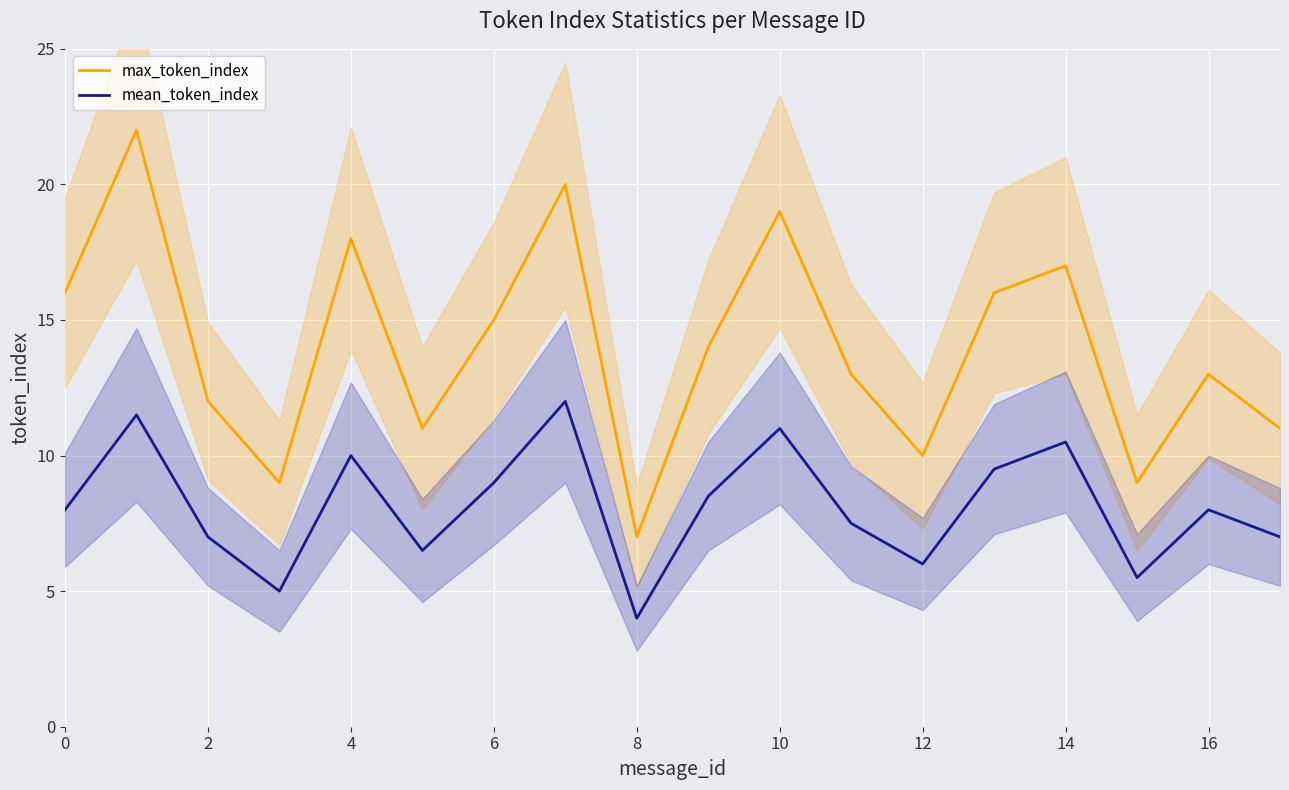

True or false: mean_token_index and max_token_index cross at least once.

False